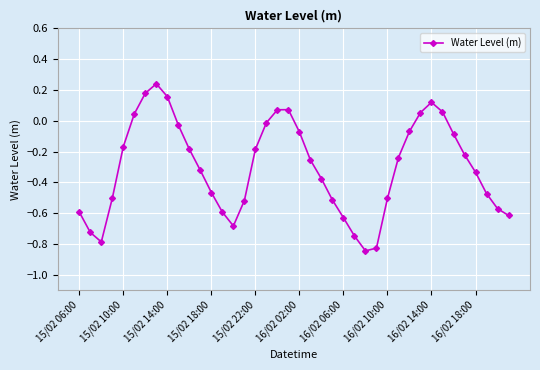

True or false: the data has more than 0 interior local peaks.

True